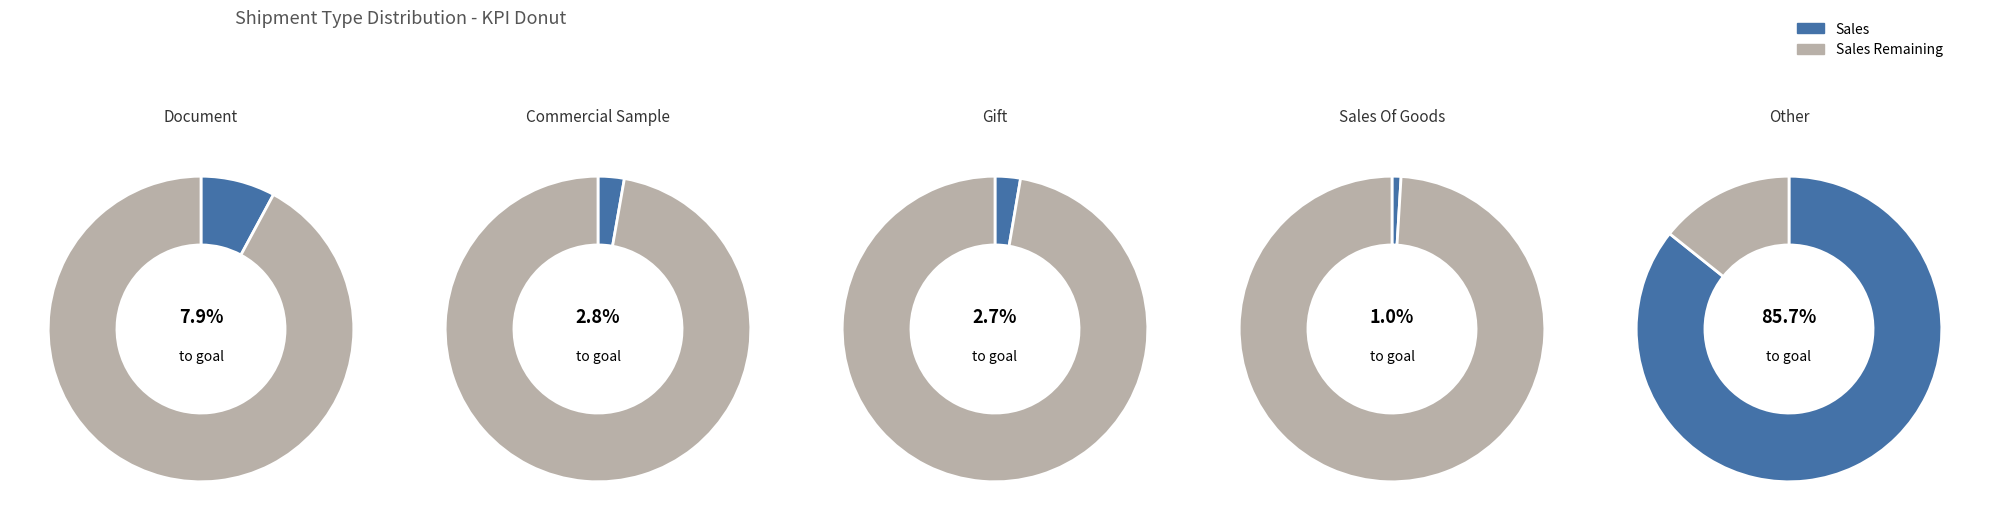

Is the sum of Sales Of Goods - Hàng thương mại and Gift - Quà tặng greater than half?

No